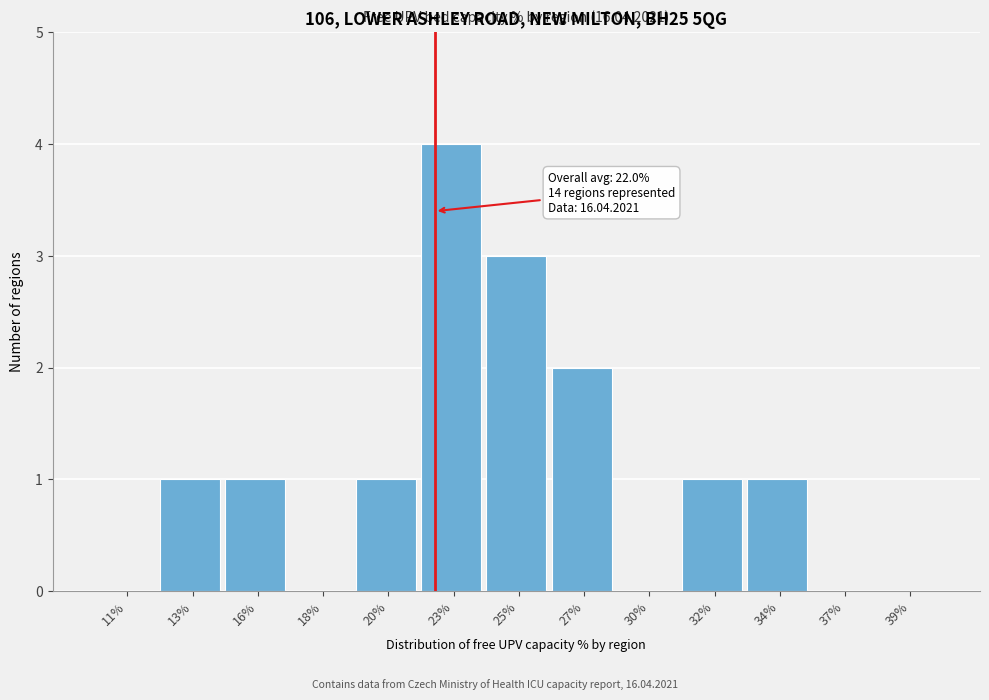

Reading left to right, what are all the values shown in this chart?

11%=0	13%=1	16%=1	18%=0	20%=1	23%=4	25%=3	27%=2	30%=0	32%=1	34%=1	37%=0	39%=0